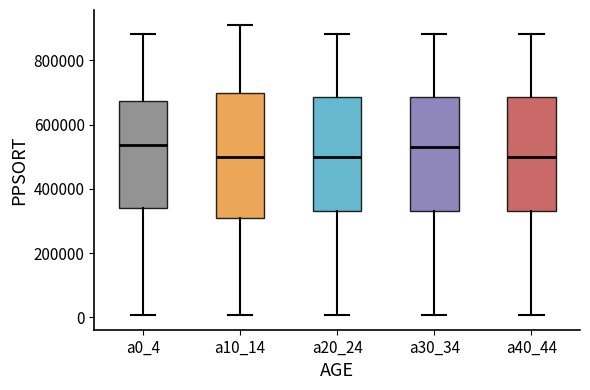

Reading left to right, read every box against the y-axis: the position of its median line, the range the box covers, and the ends of its whiskers. The values are not printed on the chart, so give them approximately, as read against the axis.

a0_4: median 540000, box 340000 to 680000, whiskers 0 to 880000
a10_14: median 500000, box 300000 to 700000, whiskers 0 to 920000
a20_24: median 500000, box 340000 to 680000, whiskers 0 to 880000
a30_34: median 540000, box 340000 to 680000, whiskers 0 to 880000
a40_44: median 500000, box 340000 to 680000, whiskers 0 to 880000